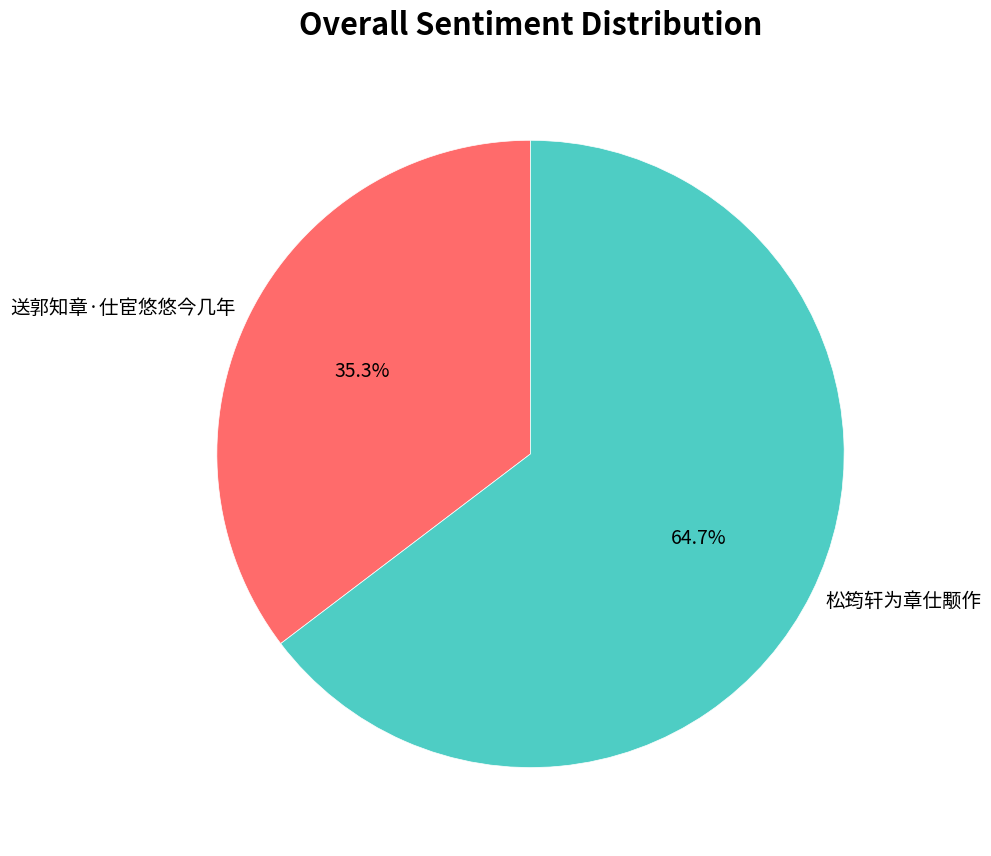

Does 送郭知章·仕宦悠悠今几年 represent more than half of the total?

No